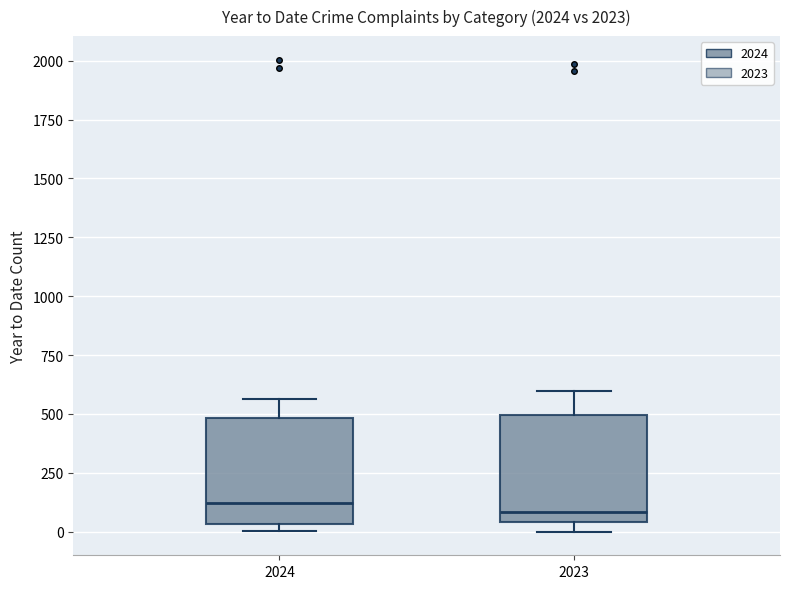

Where does the median line of the box at x = 2023 sit on the y-axis? The values are not printed on the chart, so give them approximately, as read against the axis.

100